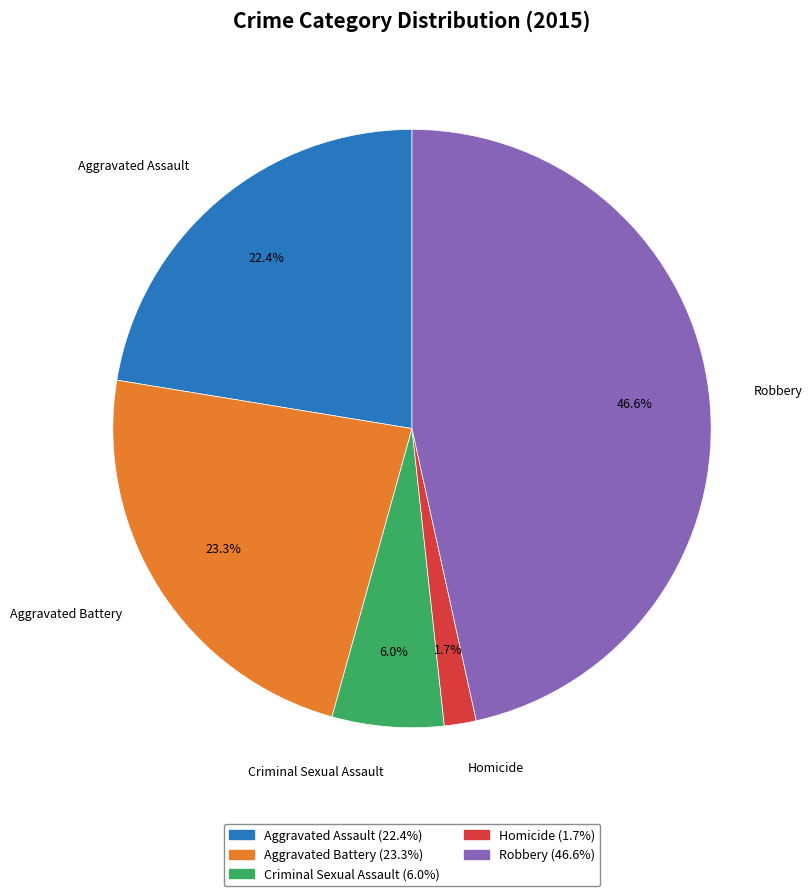

To the nearest percent, what percentage of the pie is Aggravated Battery?

23%